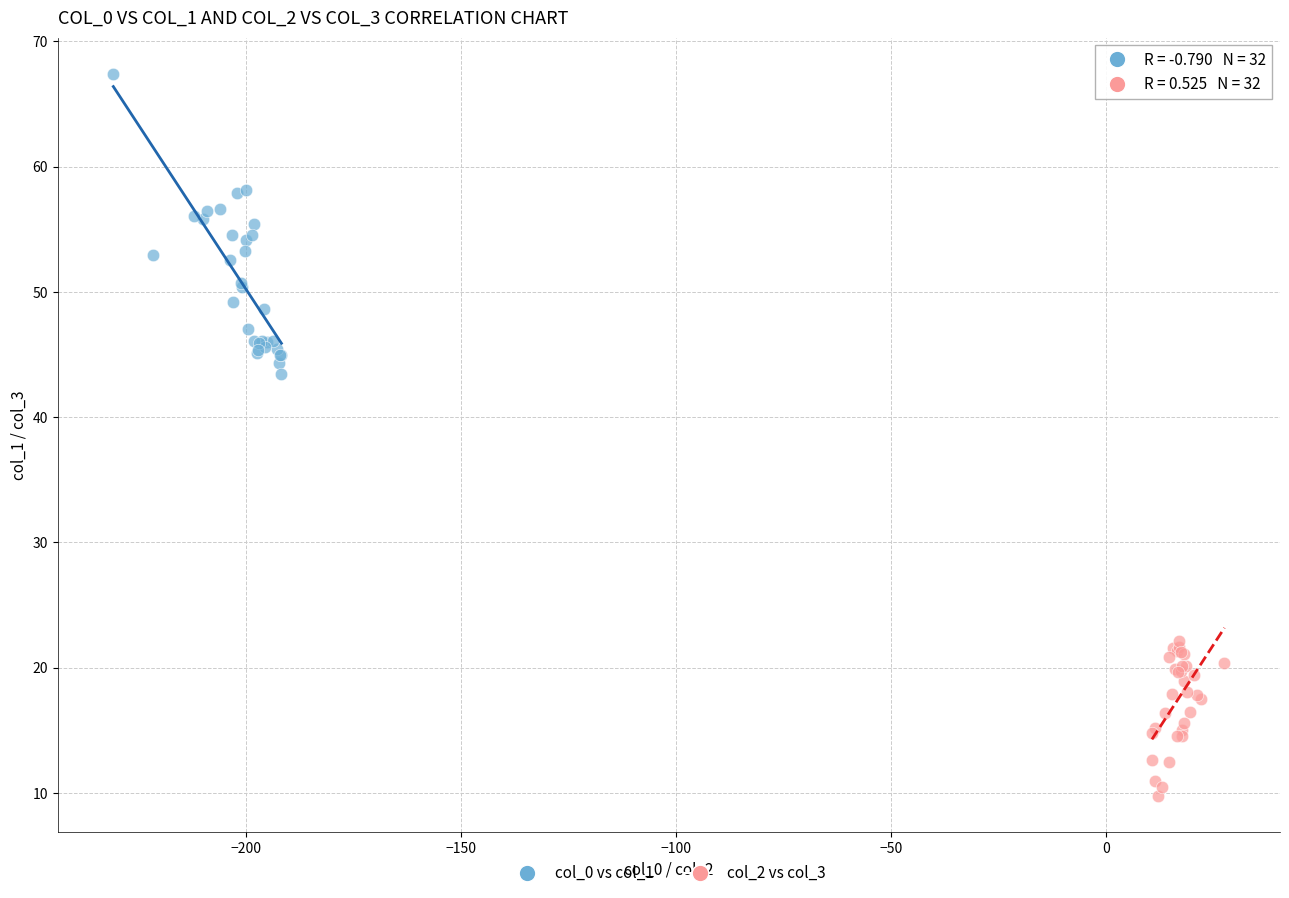

Which series has the largest Y range (max minus min)?

col_0 vs col_1